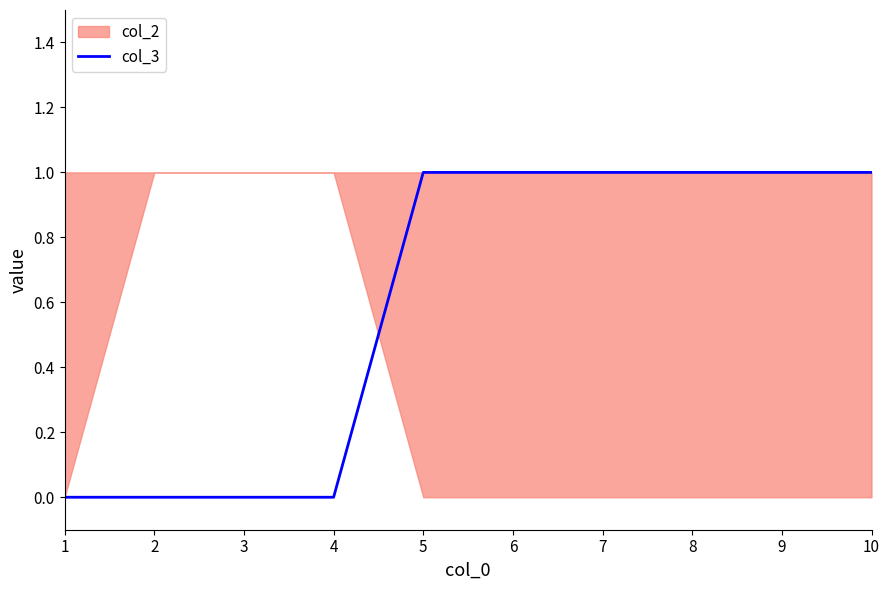

The value of col_3 at 7 is 1. True or false?

True